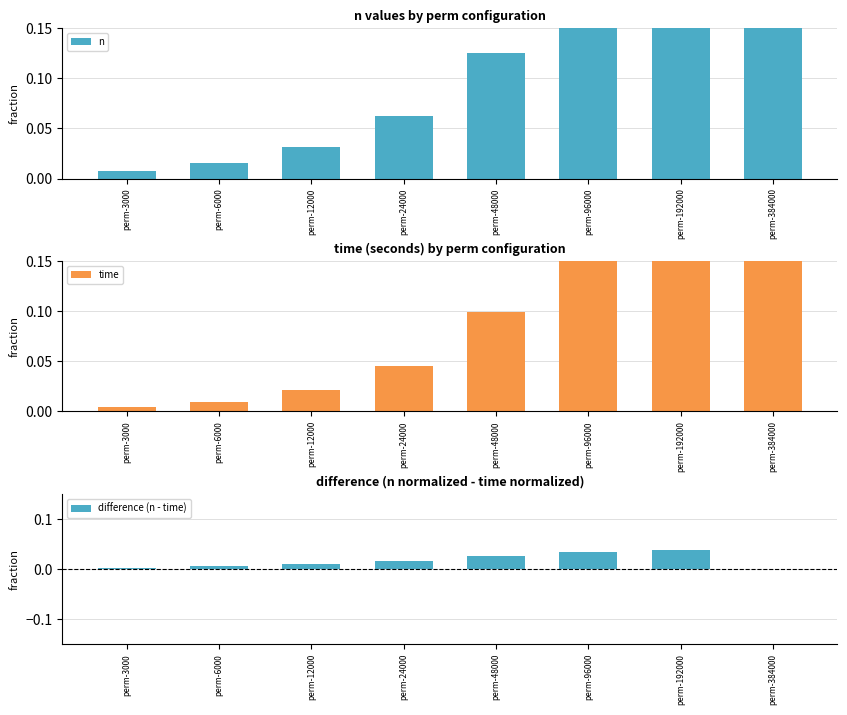

The value of n at perm-6000 is 0.0. True or false?

True